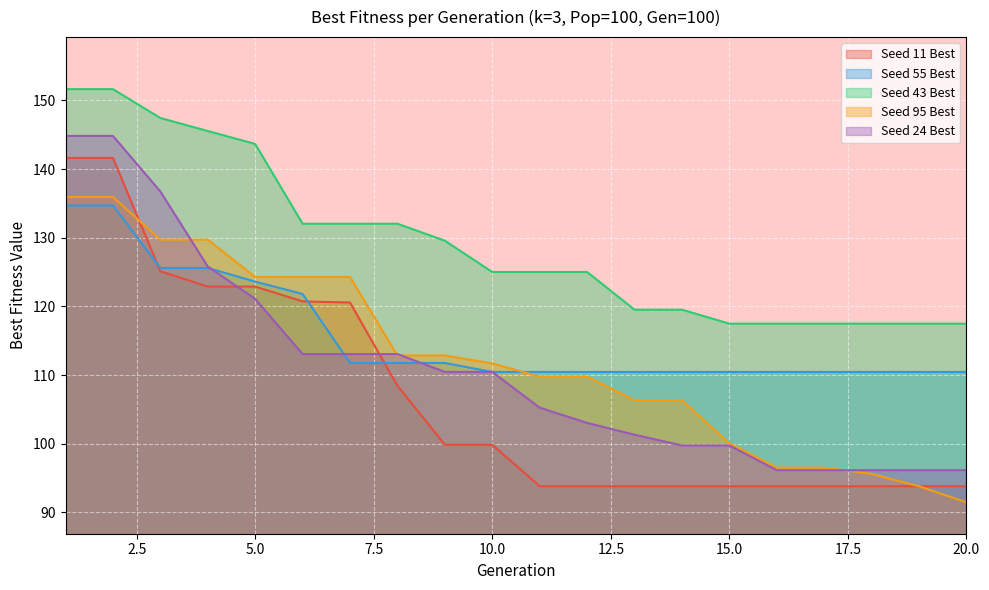

How many lines are shown in the chart?

5